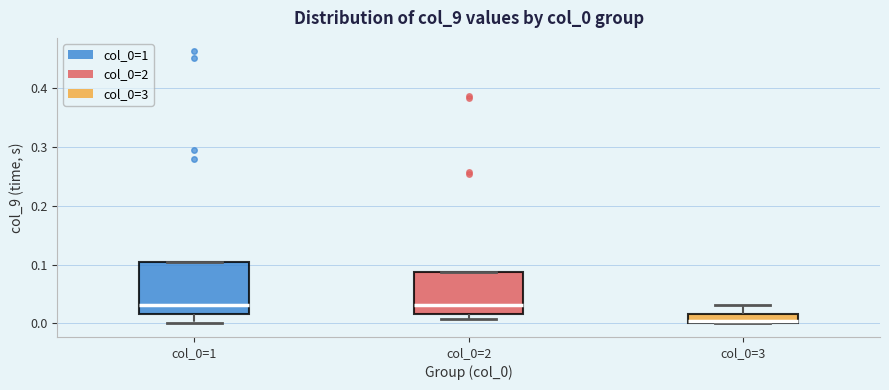

Which box is the tallest, from its lower edge to its upper edge?

col_0=1